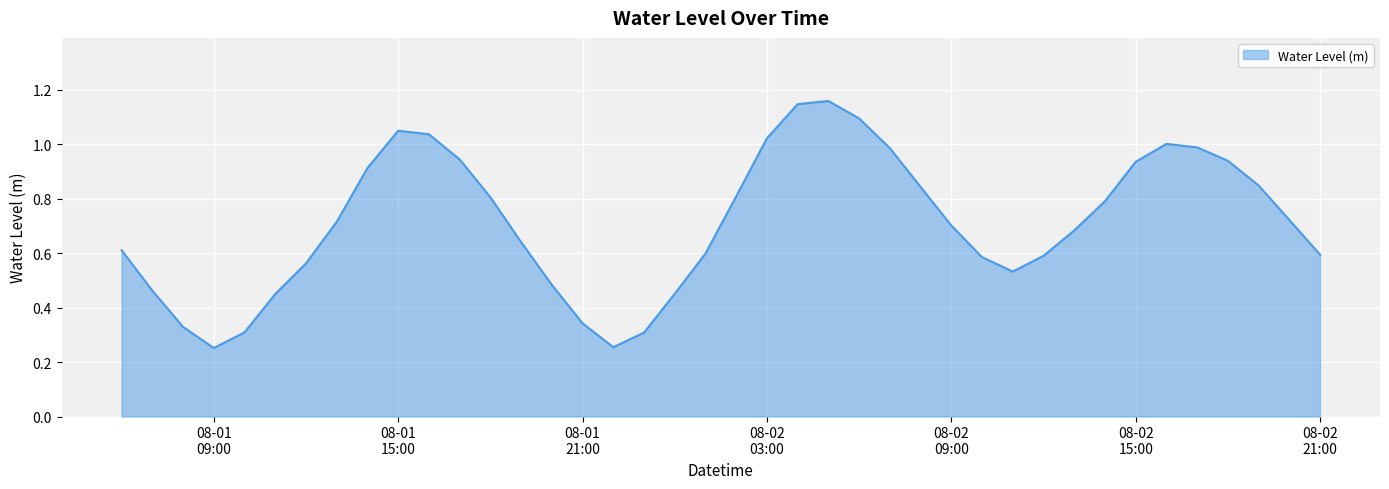

Is this an area chart (filled region under the line)?

Yes